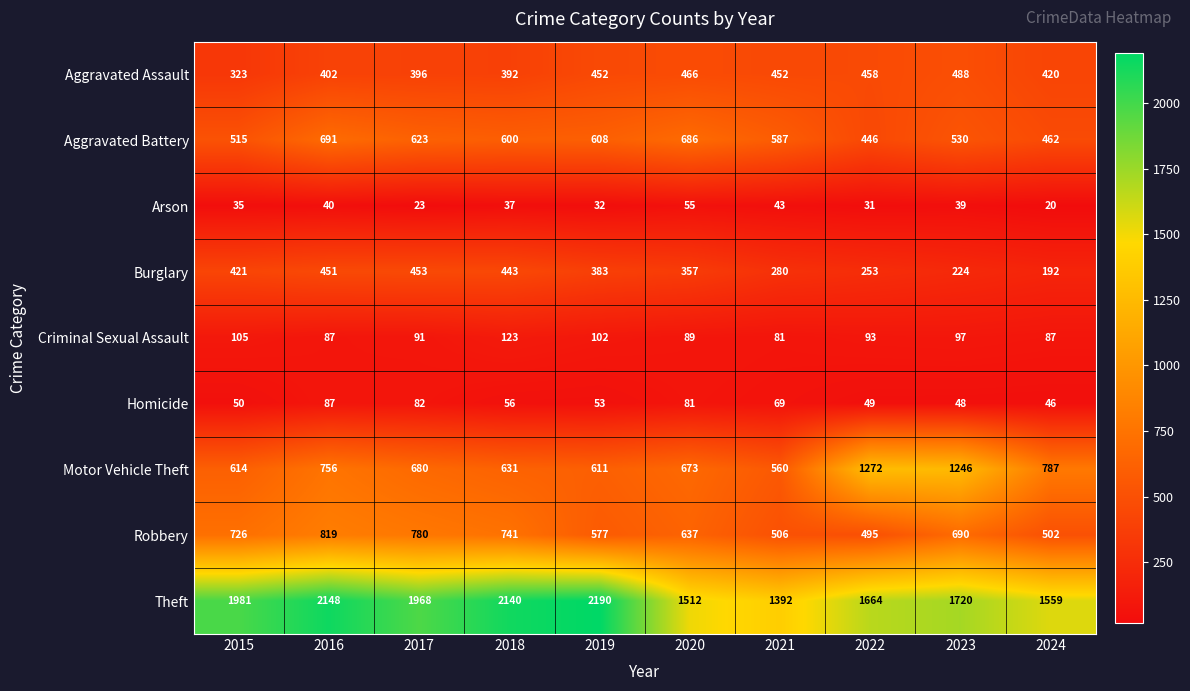

What is the lowest value of the Motor Vehicle Theft series?

560